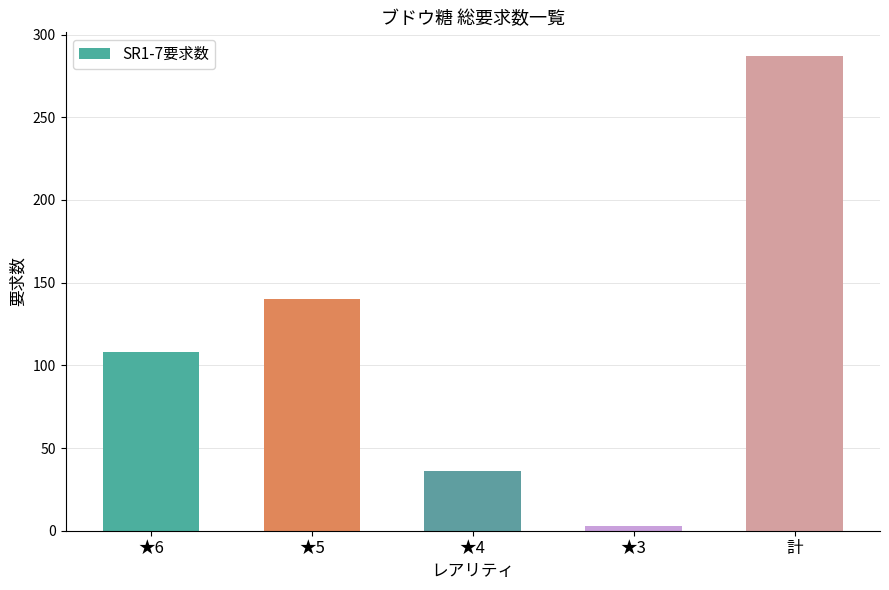

How many values are below 108?

2